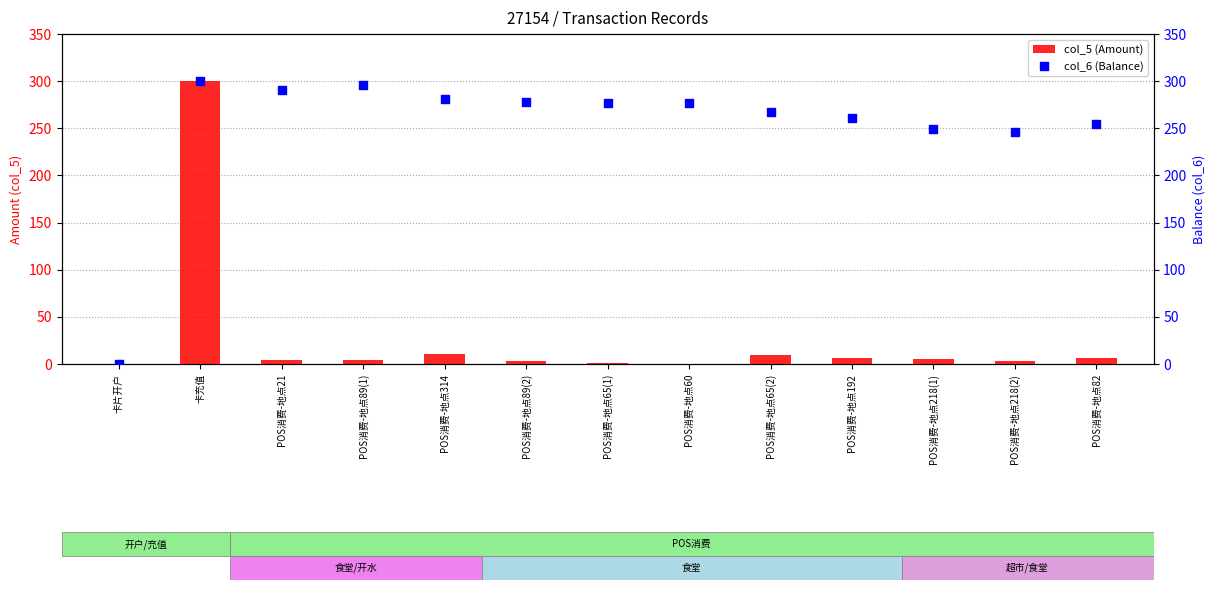

At how many categories does at least one series exceed 24?

12